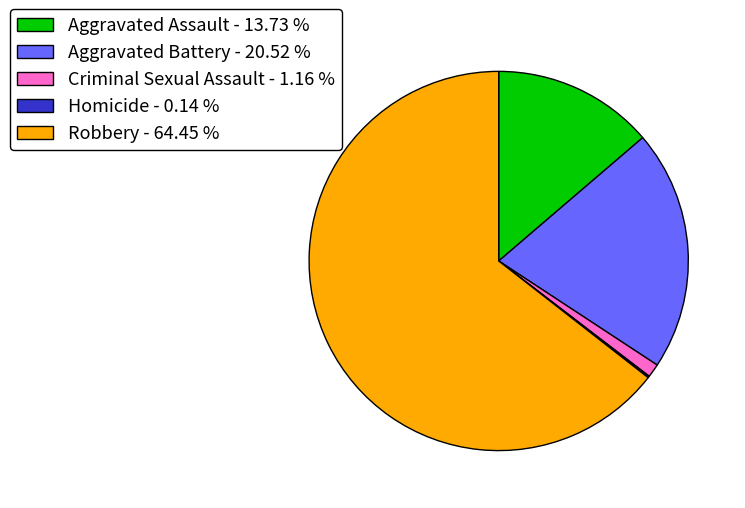

What is the largest slice in the pie chart?

Robbery